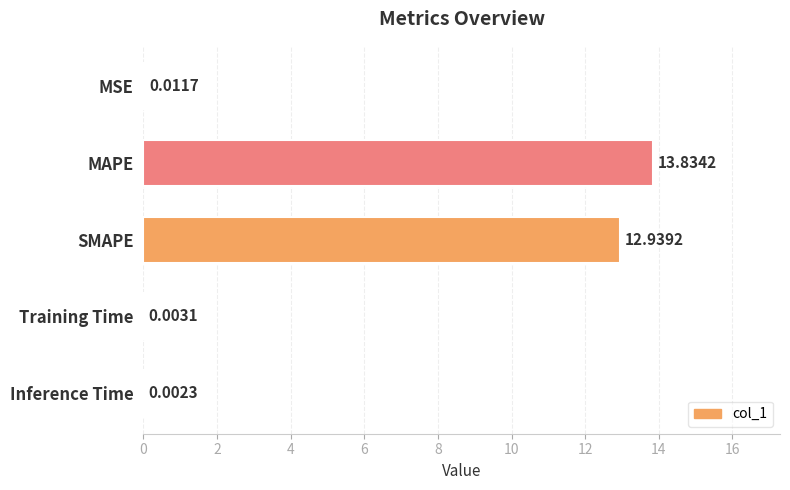

Count the number of categories in the chart.

5